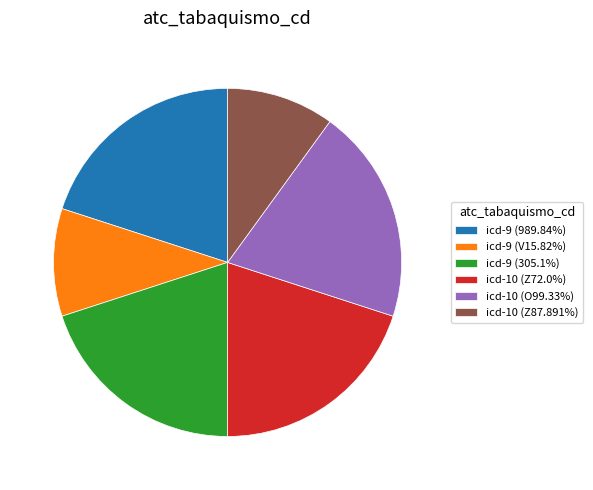

Is the sum of icd-10 (Z72.0%) and icd-9 (305.1%) greater than half?

No